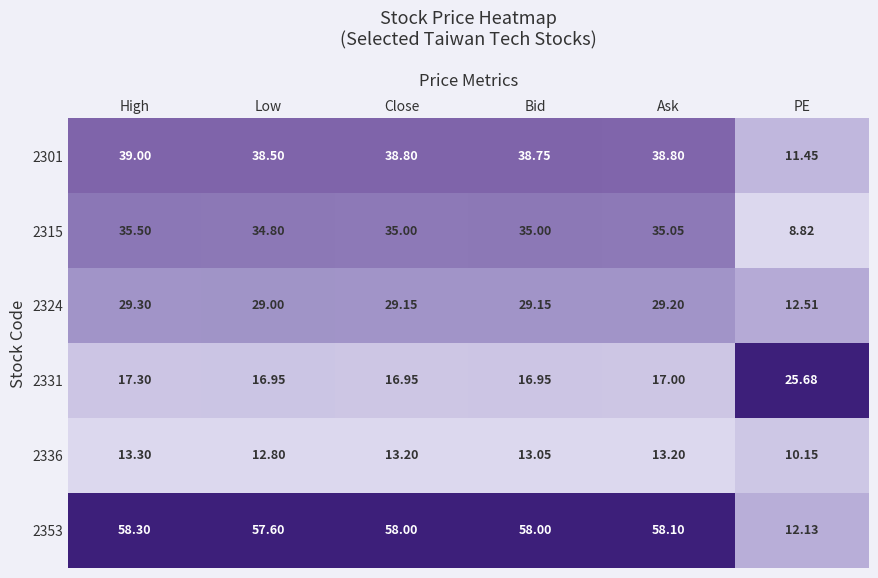

Is the value of 2331 at Ask greater than the value of 2315 at High?

No